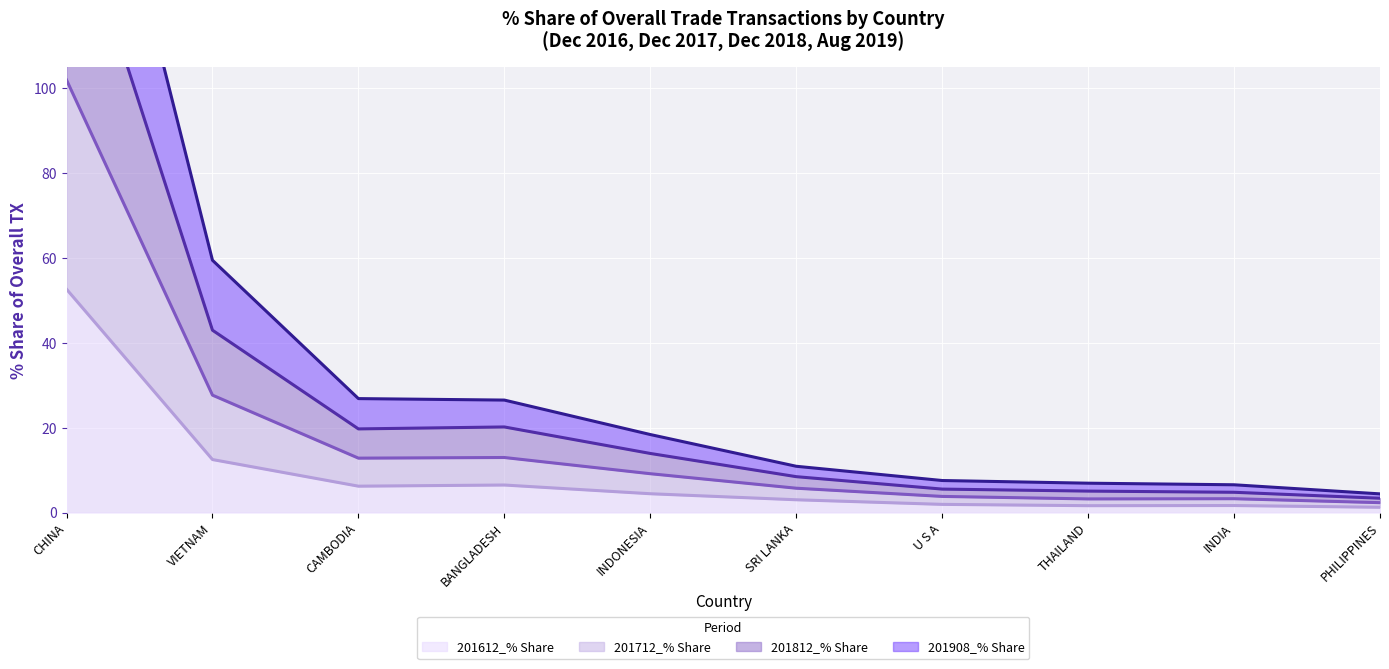

What is the difference between the second highest and minimum values in the 201812_% Share series?

39.6